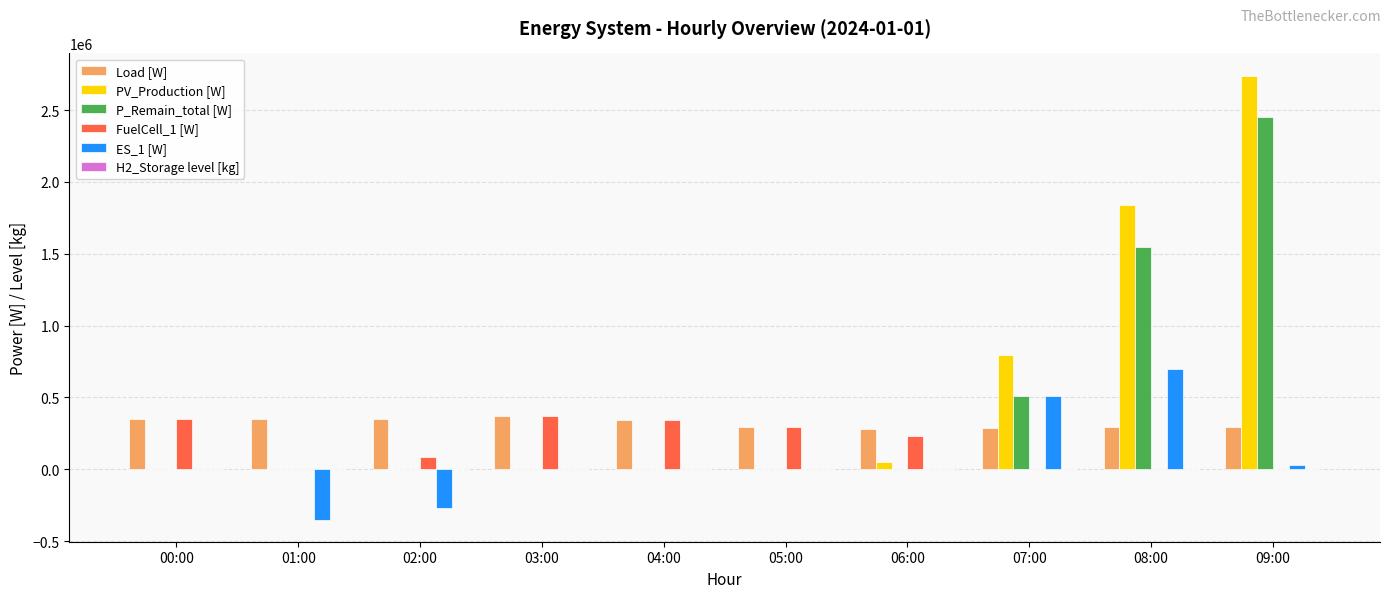

Where does the Load [W] series first go above 340809?

00:00